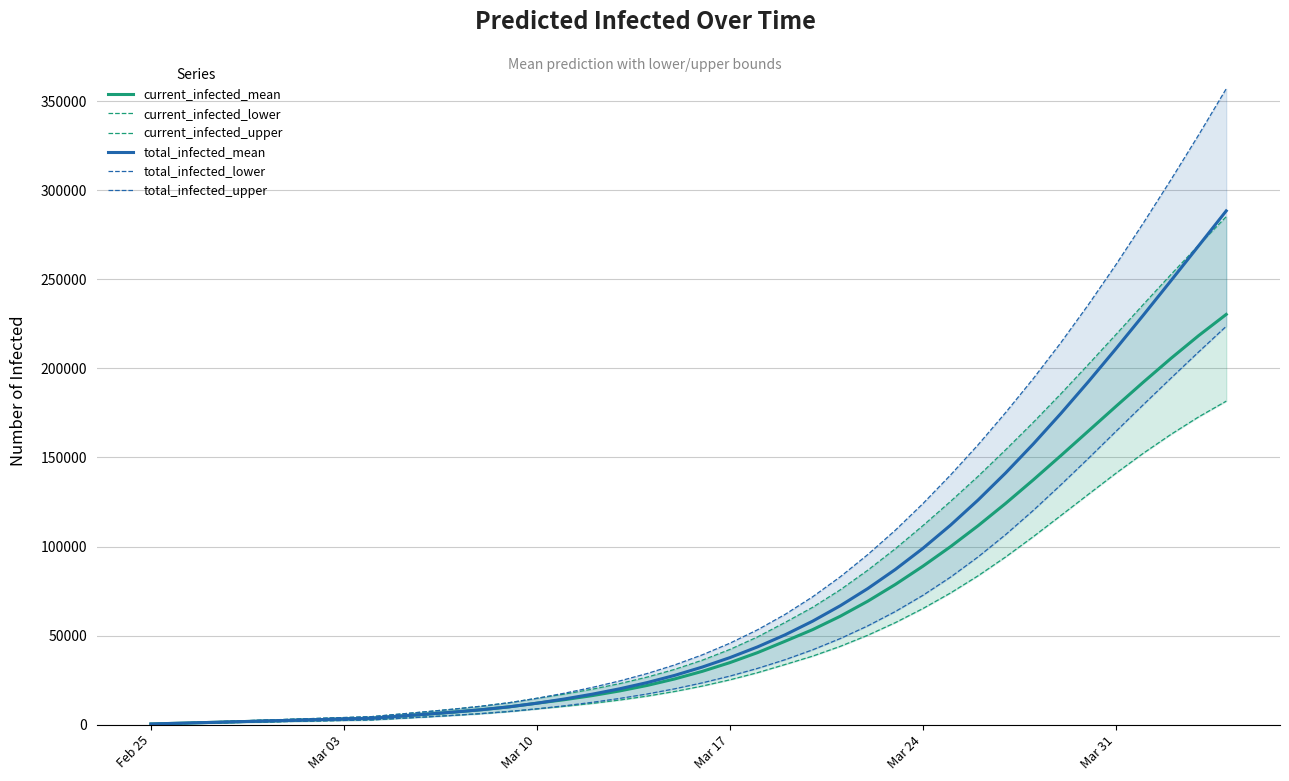

Rank the series by their maximum value, from lowest to highest.

current_infected_lower, total_infected_lower, current_infected_mean, current_infected_upper, total_infected_mean, total_infected_upper